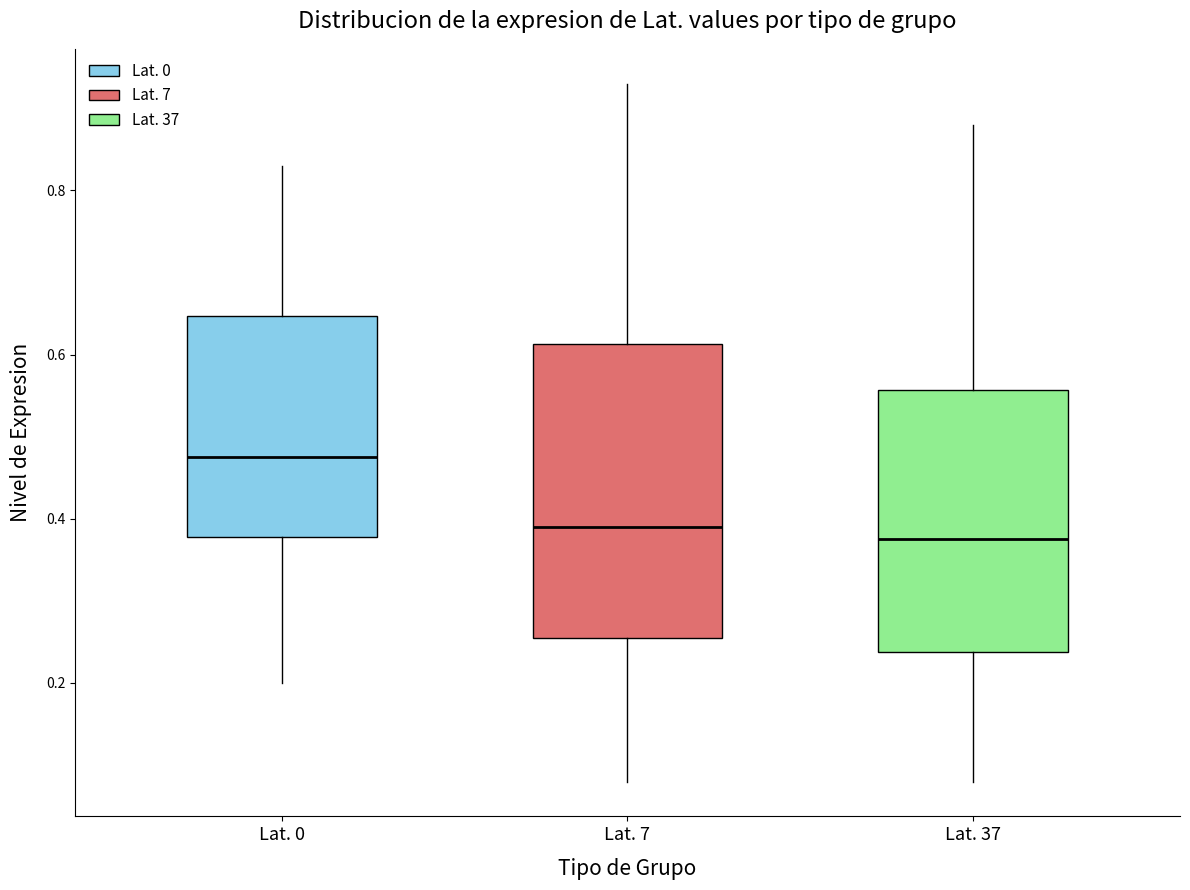

Reading left to right, transcribe this box plot: for each box, give where its median line is, the range the box spans, and where its two whiskers end, as read against the y-axis. The values are not printed on the chart, so give them approximately, as read against the axis.

Lat. 0: median 0.48, box 0.38 to 0.64, whiskers 0.20 to 0.84
Lat. 7: median 0.40, box 0.26 to 0.62, whiskers 0.08 to 0.94
Lat. 37: median 0.38, box 0.24 to 0.56, whiskers 0.08 to 0.88